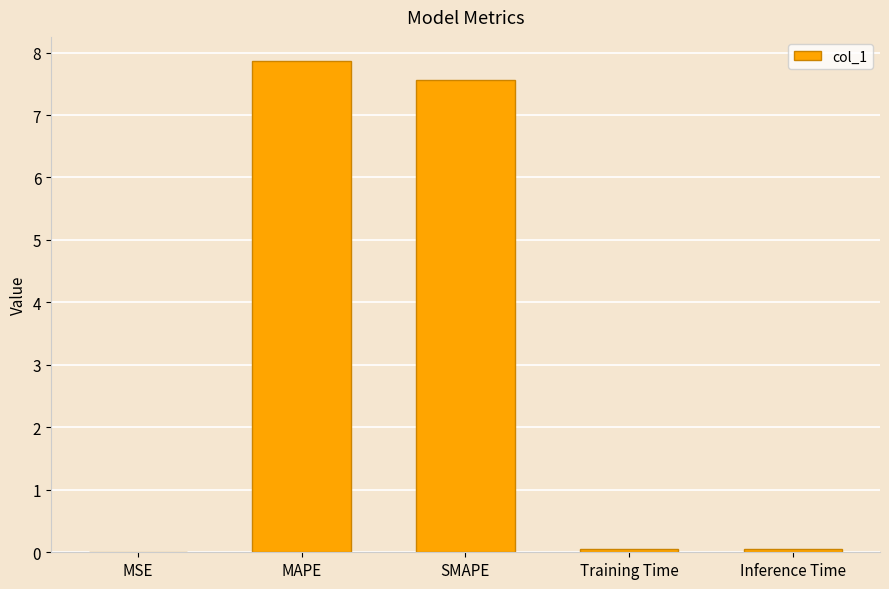

What is the greatest value displayed?

7.9